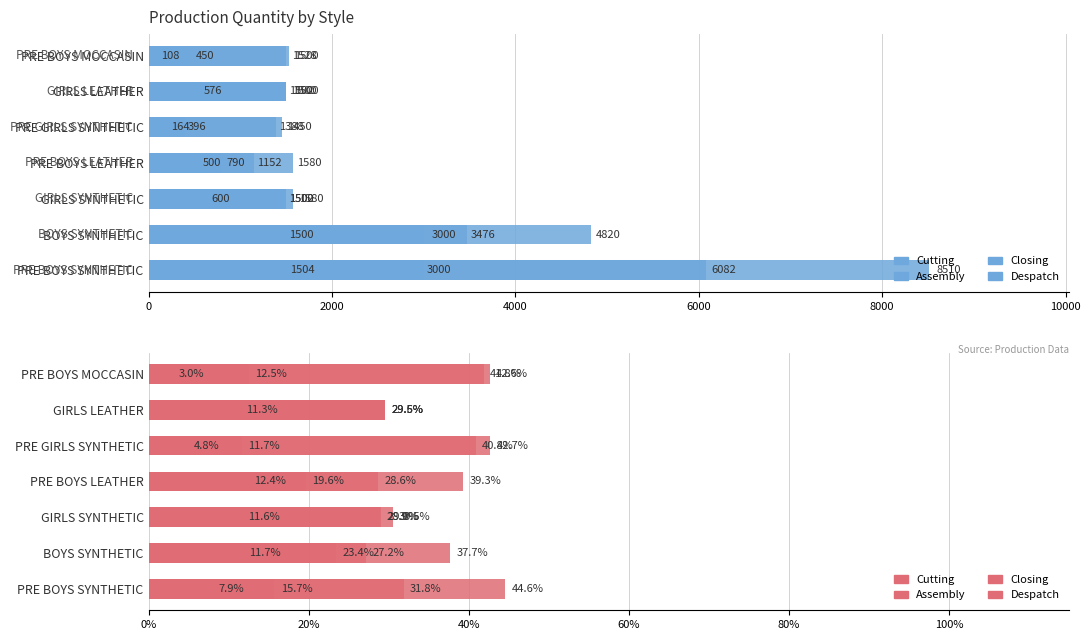

At how many categories does at least one series exceed 29?

7